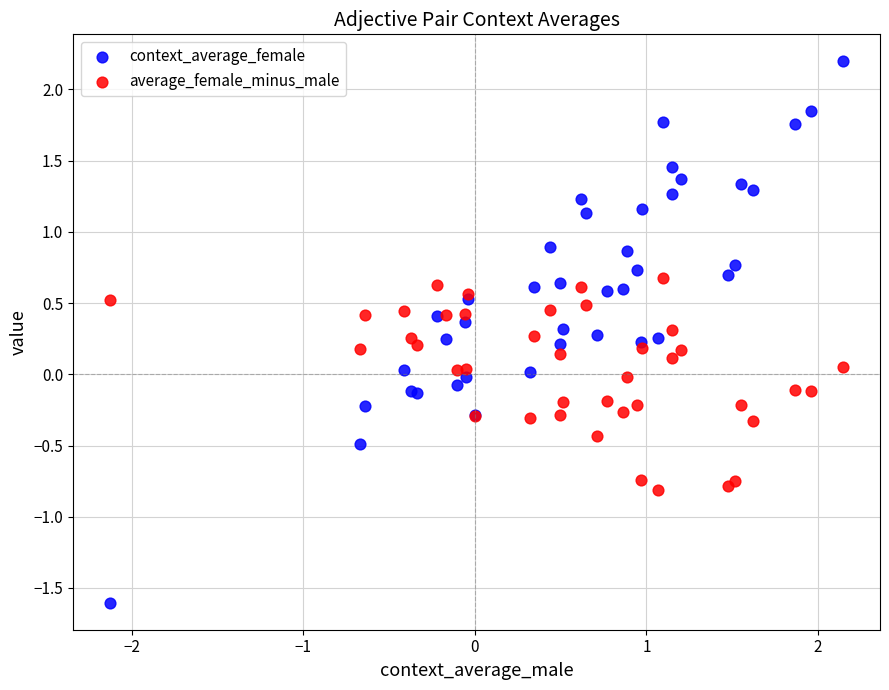

What is the X range (max minus min) for the scatter plot?

4.3